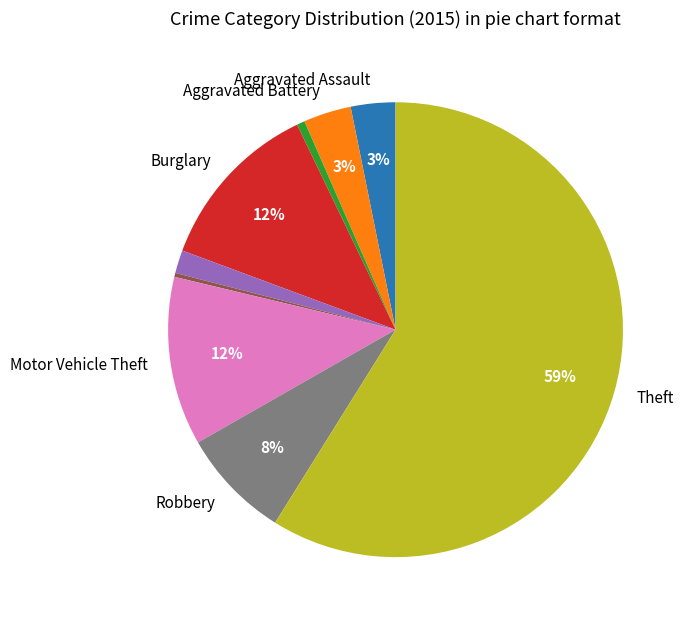

To the nearest percent, what is the average slice percentage?

11%